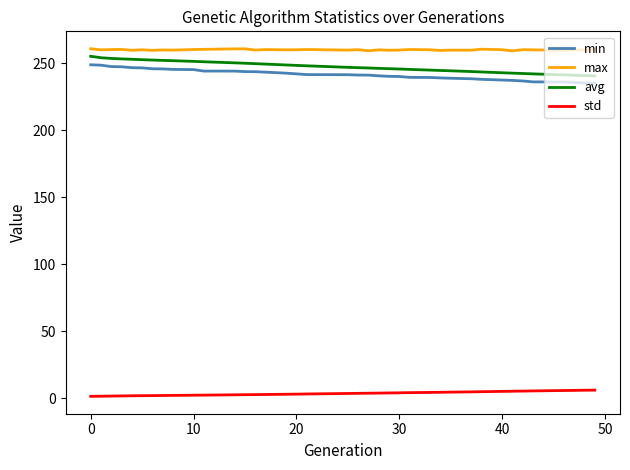

What is the difference between the maximum and minimum values in the avg series?

14.6